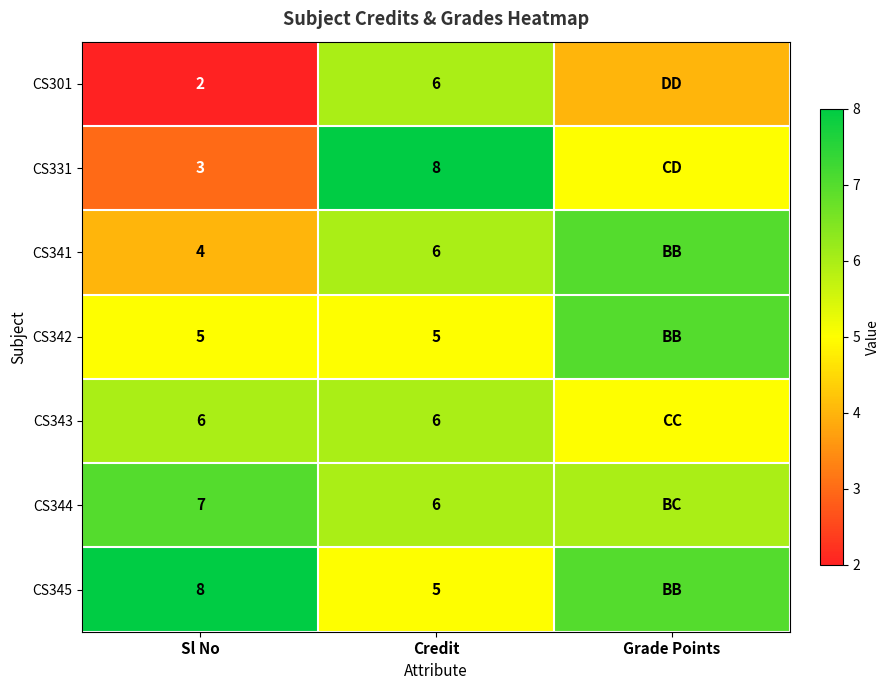

The CS342 series shows 2 at Sl No. True or false?

False